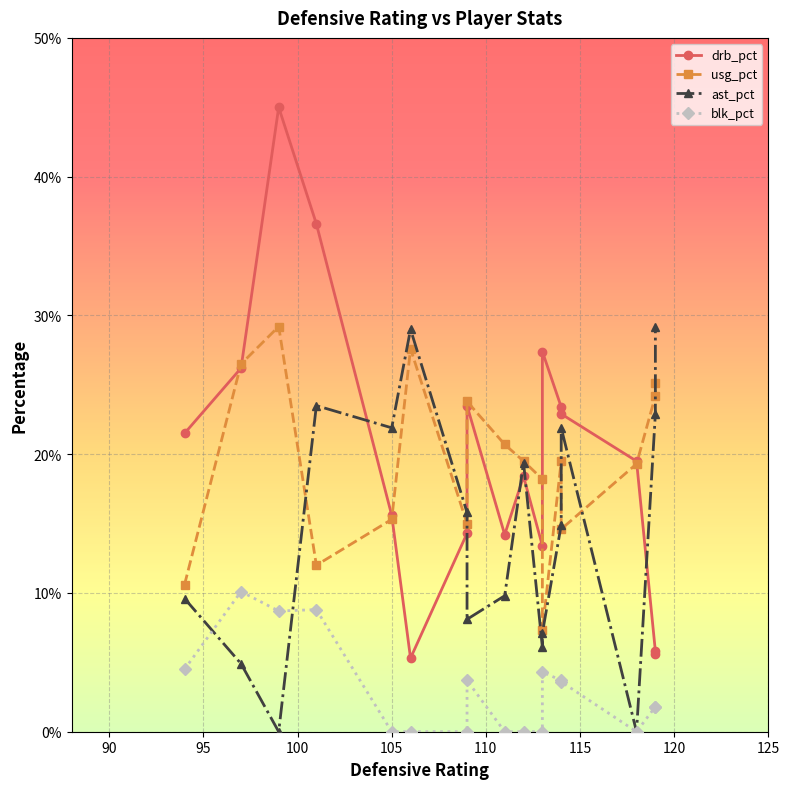

What are all the series names shown in the legend?

drb_pct, usg_pct, ast_pct, blk_pct